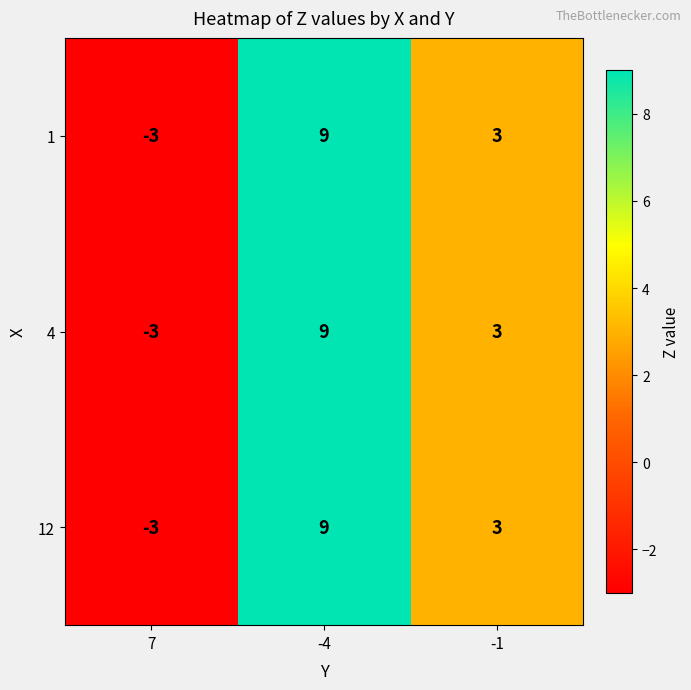

How many values in the 4 series are below 3?

1